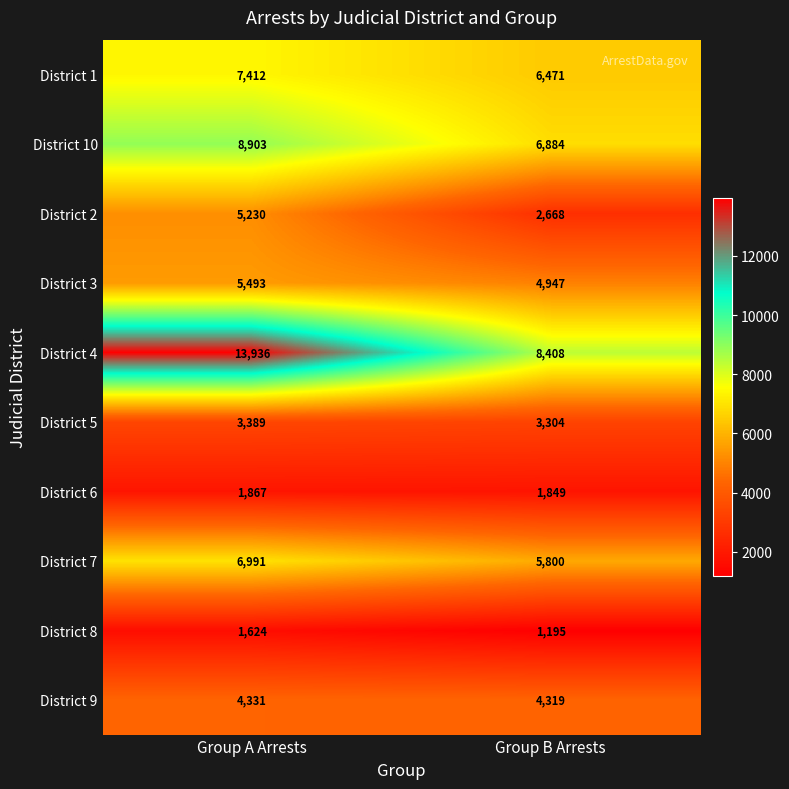

What is the difference between the highest and lowest values at Group B Arrests?

7213